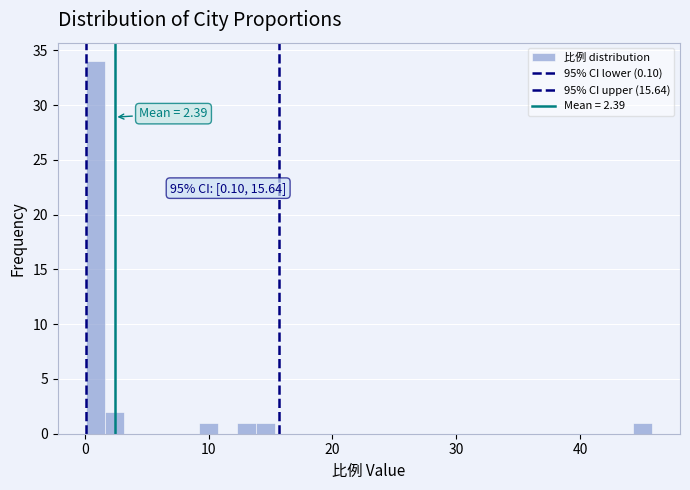

Around what value on the x-axis is the tallest bar? Give the approximate position of its centre, as read against the axis.

1